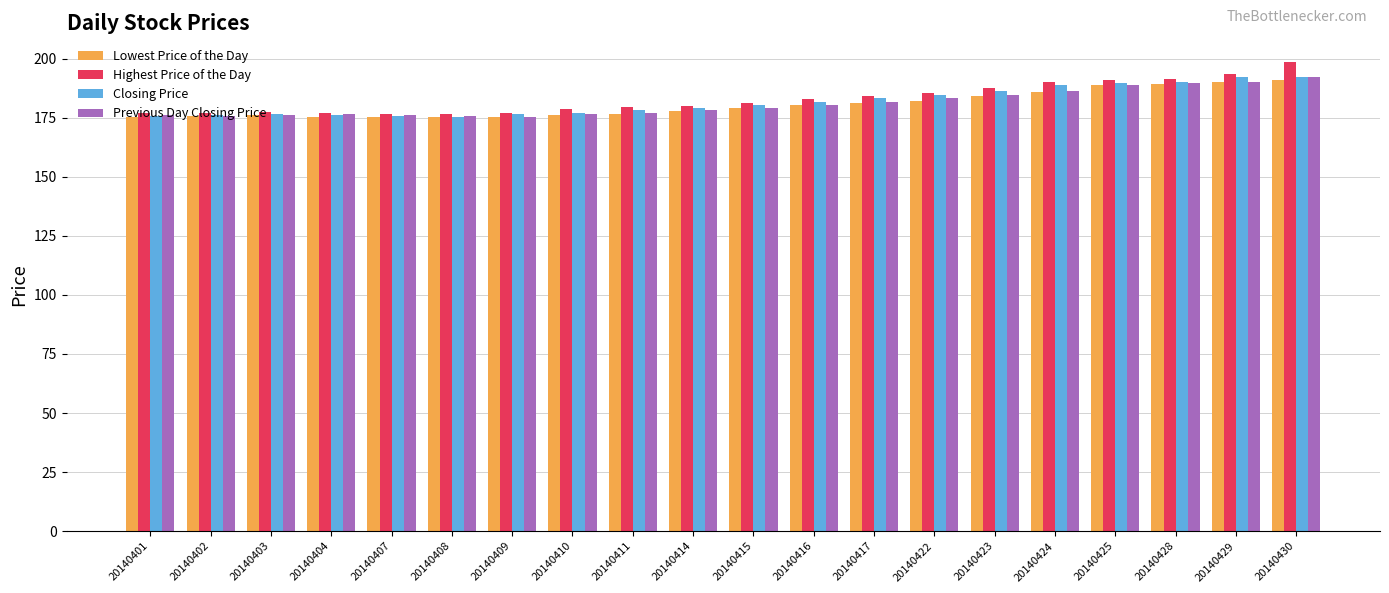

What is the difference between the second highest and second lowest values in the Lowest Price of the Day series?

14.9